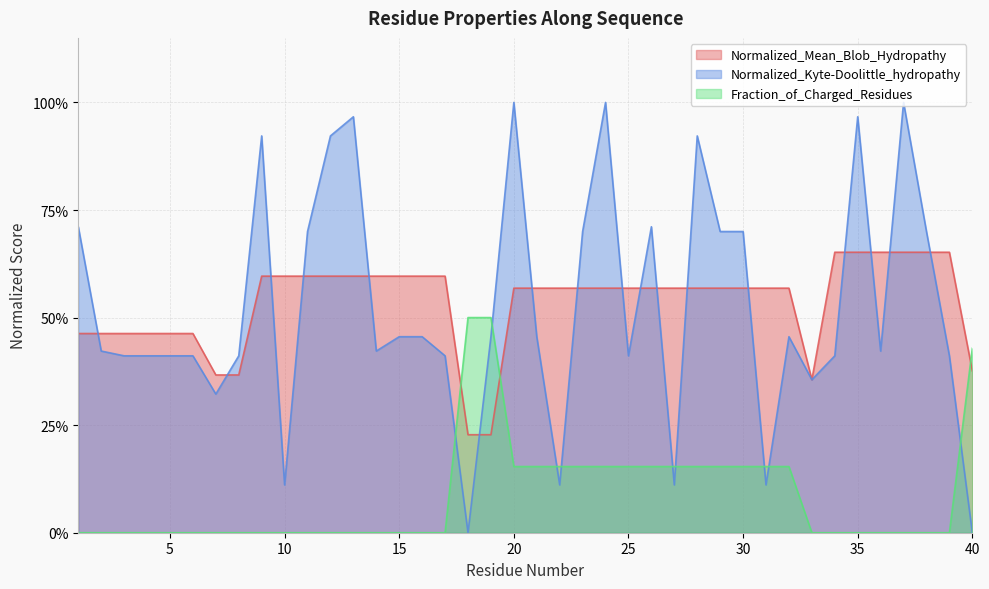

Does the chart display data point markers on the line(s)?

No